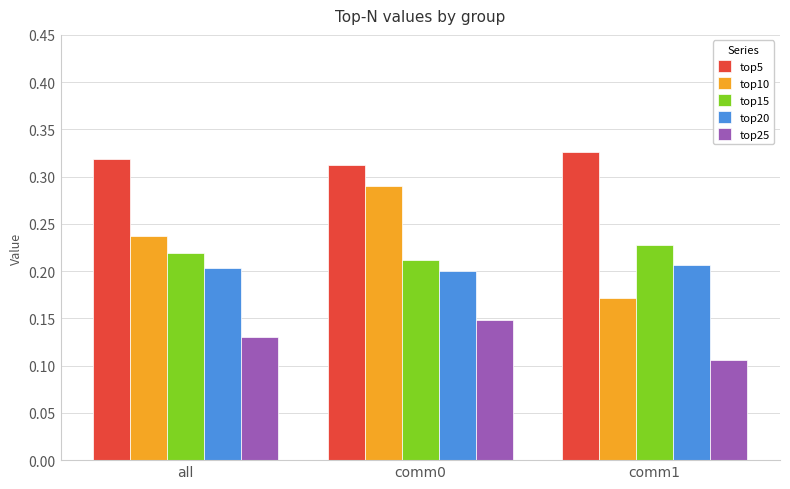

What are all the series names shown in the legend?

top5, top10, top15, top20, top25